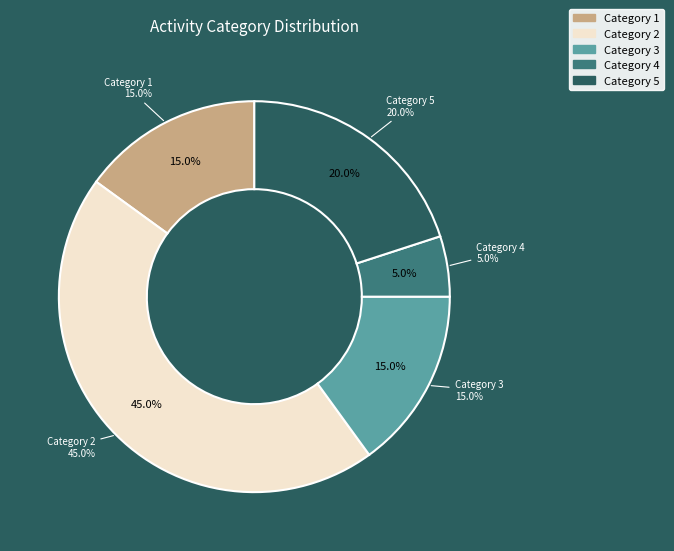

What percentage is the 4 slice, to the nearest percent?

5%